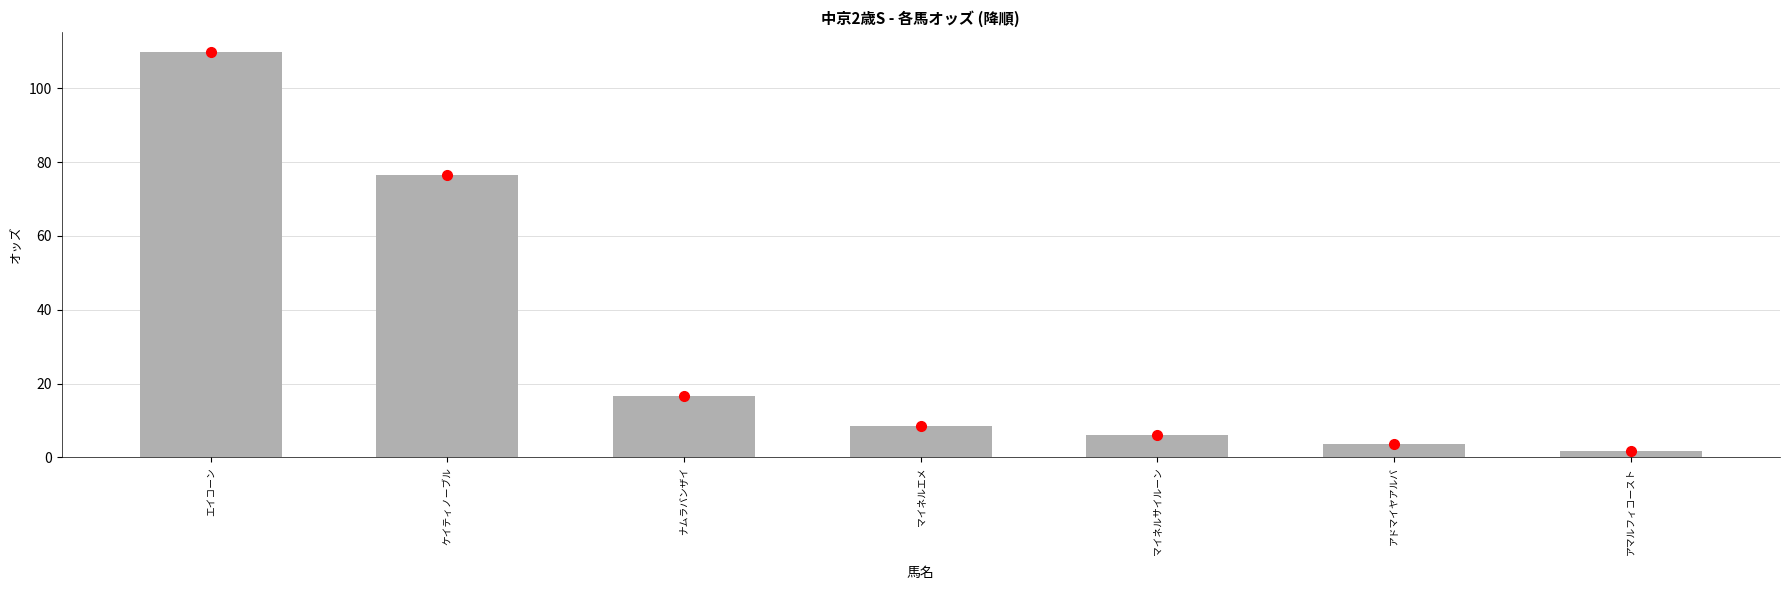

Reading left to right, transcribe all the data shown in this chart.

109.8	76.5	16.7	8.5	6.0	3.7	1.8